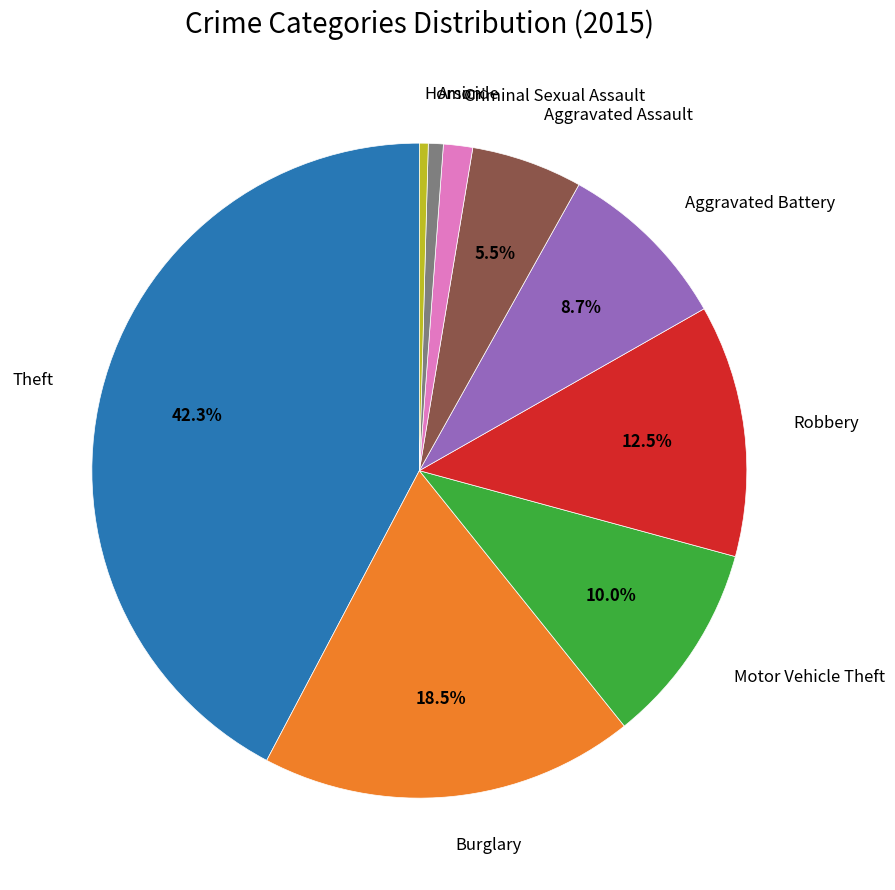

Does any single category account for the majority?

No